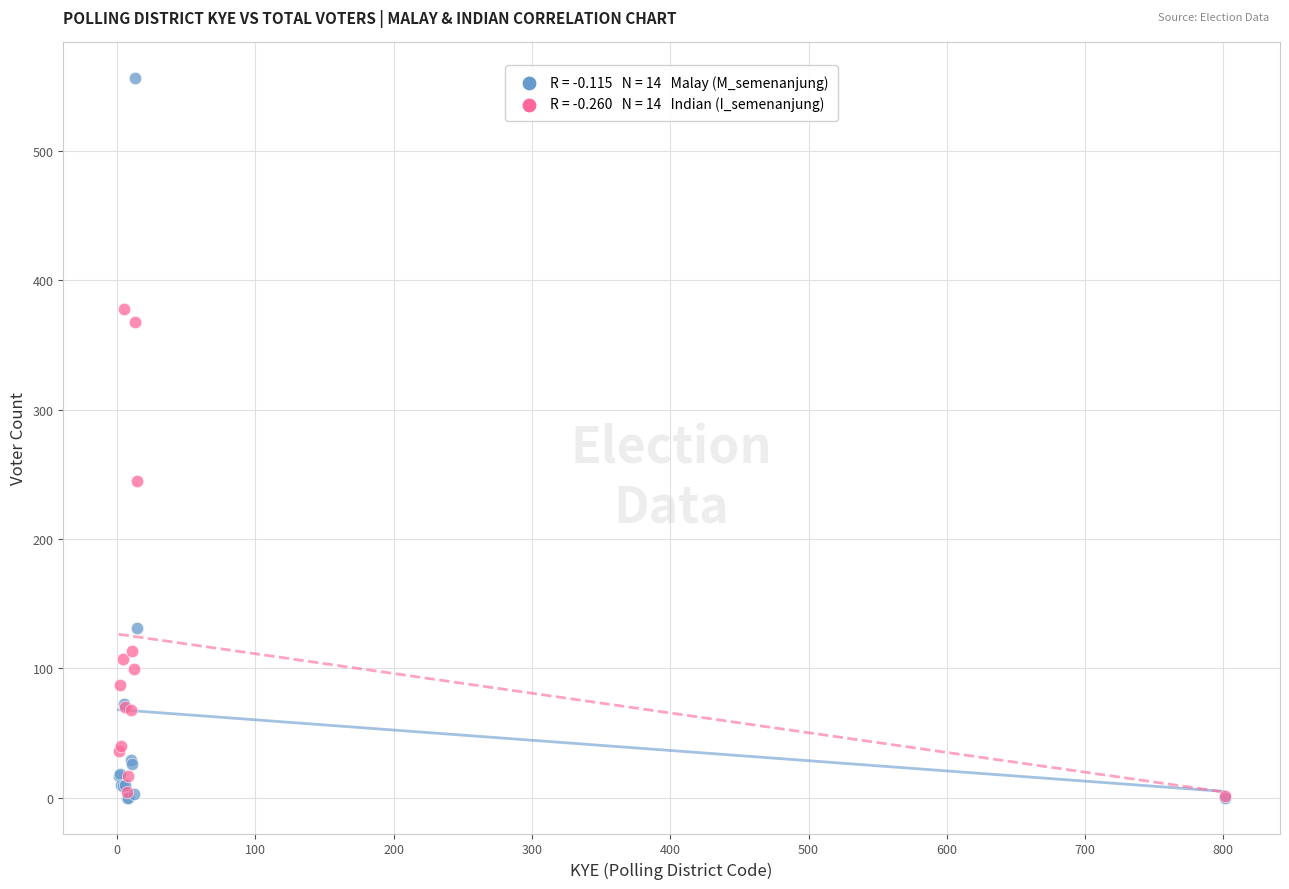

Across all series, what Y value is closest to 278?

245